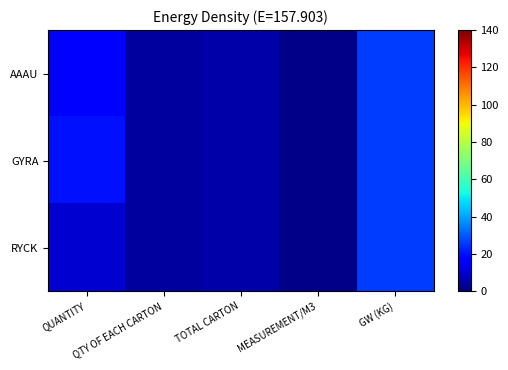

What is the total value across all series at GW (KG)?

78.0